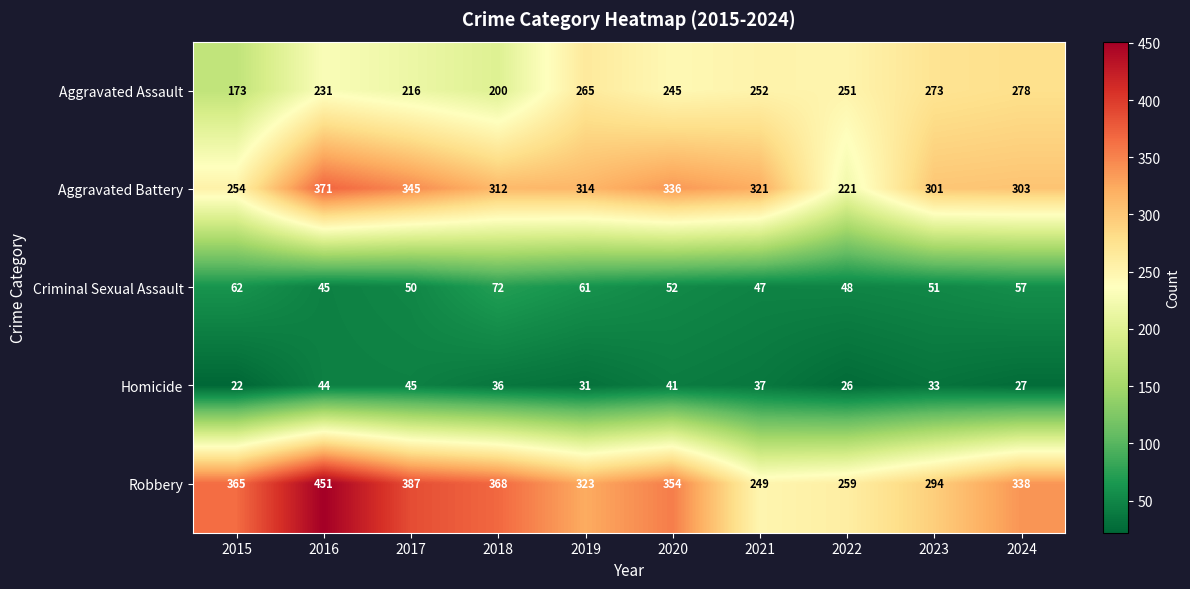

Is it true that Aggravated Battery equals 371 at 2016?

True